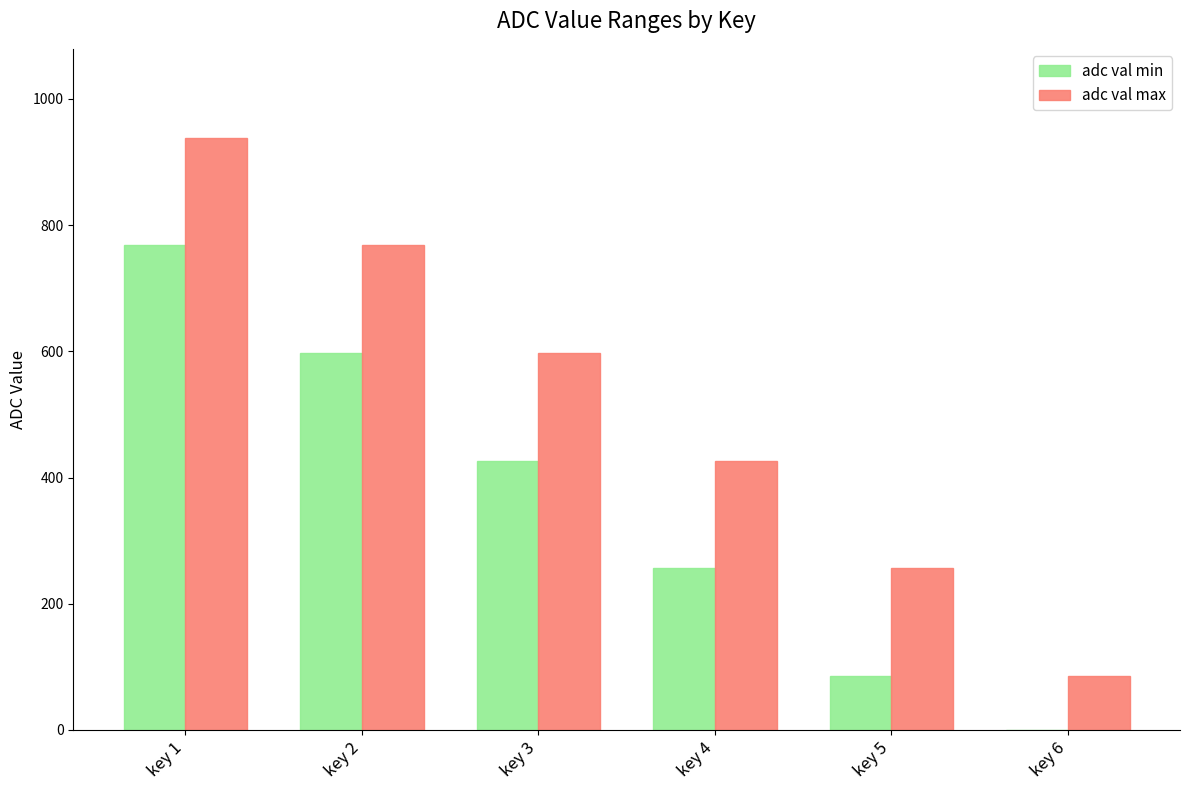

What is the sum of the adc val min values at key 3 and key 1?

1194.7